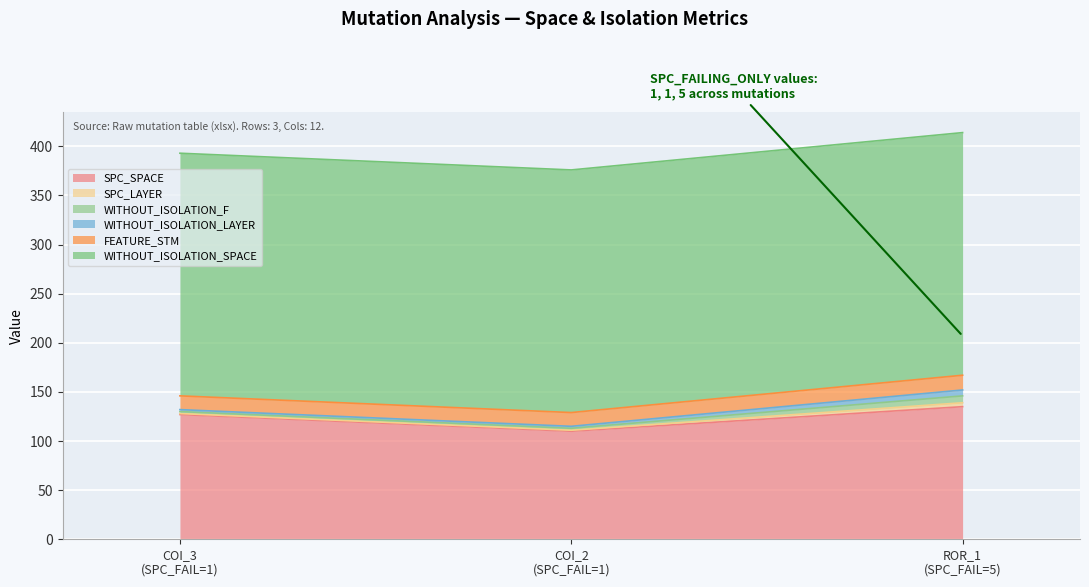

How many WITHOUT_ISOLATION_F values are between 2 and 7?

3